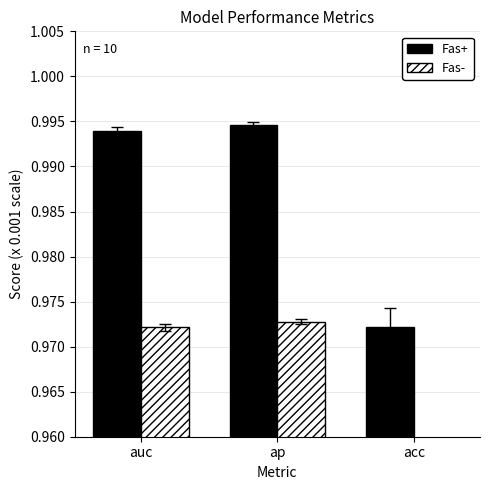

Reading right to left, list all the values displayed in this chart.

Fas+: 1.0	1.0	1.0
Fas-: 1.0	1.0	1.0